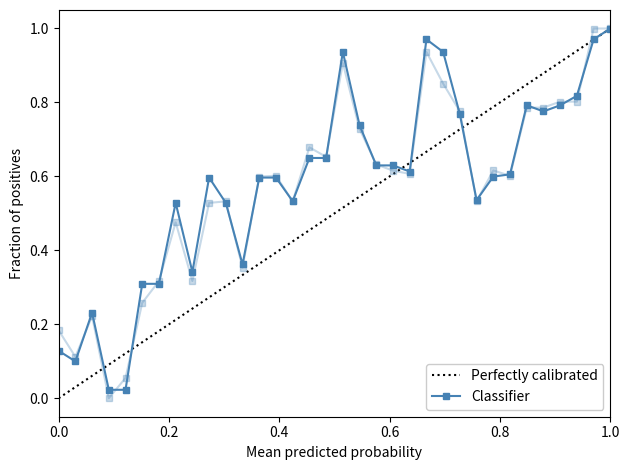

Reading left to right, list all the values displayed in this chart.

y0: 0.1	0.1	0.2	0.0	0.0	0.3	0.3	0.5	0.3	0.6	0.5	0.4	0.6	0.6	0.5	0.6	0.6	0.9	0.7	0.6	0.6	0.6	1.0	0.9	0.8	0.5	0.6	0.6	0.8	0.8	0.8	0.8	1.0	1.0
y1: 0.2	0.1	0.2	0.0	0.1	0.3	0.3	0.5	0.3	0.5	0.5	0.4	0.6	0.6	0.5	0.7	0.7	0.9	0.7	0.6	0.6	0.6	0.9	0.9	0.8	0.5	0.6	0.6	0.8	0.8	0.8	0.8	1.0	1.0